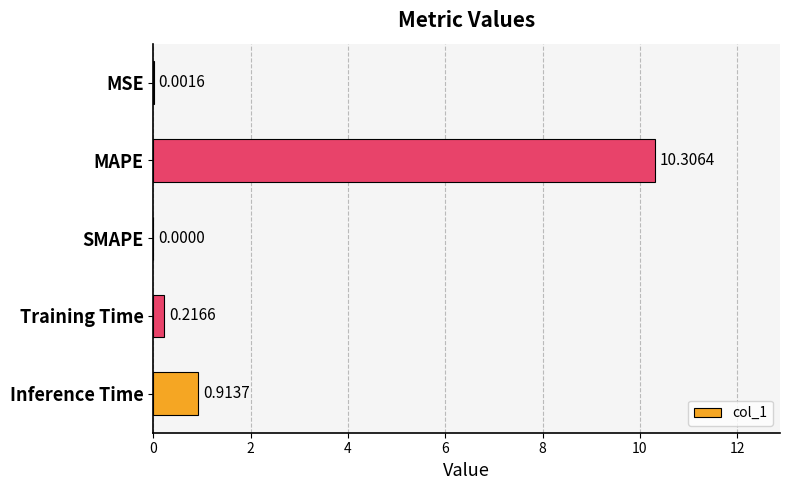

Between SMAPE and Inference Time, which is larger?

Inference Time